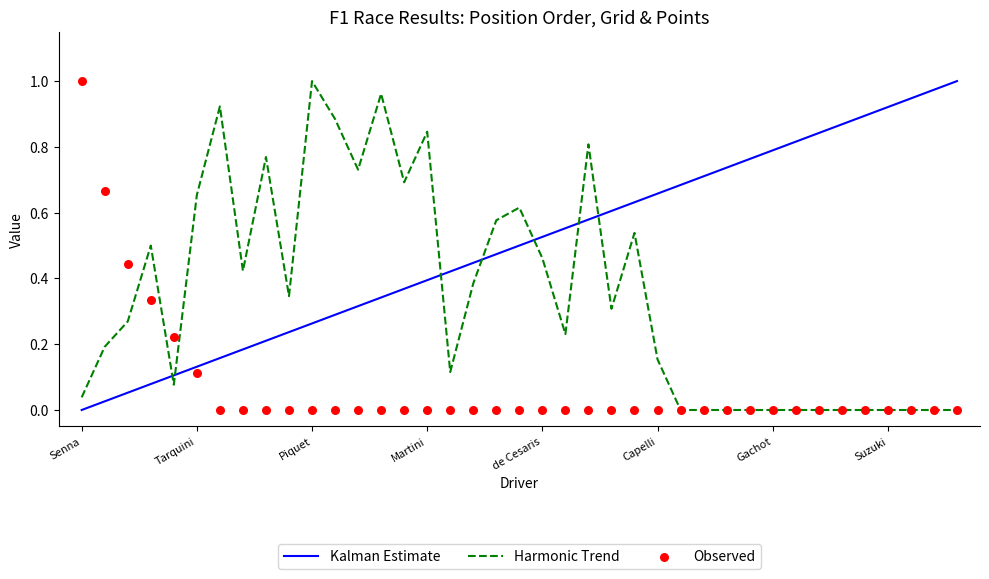

At which category is the sum across all series the highest?

22